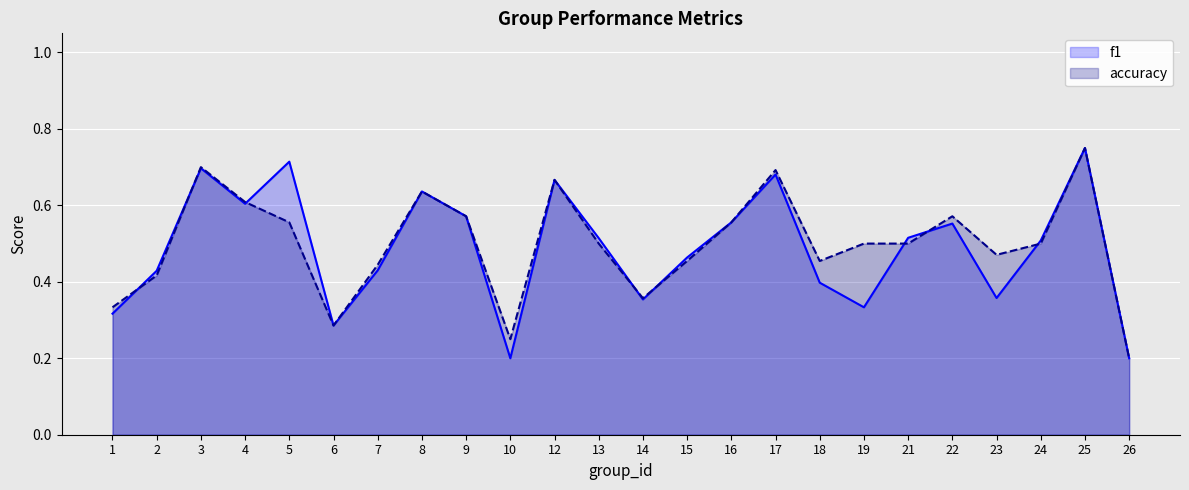

At which category is the sum across all series the highest?

25